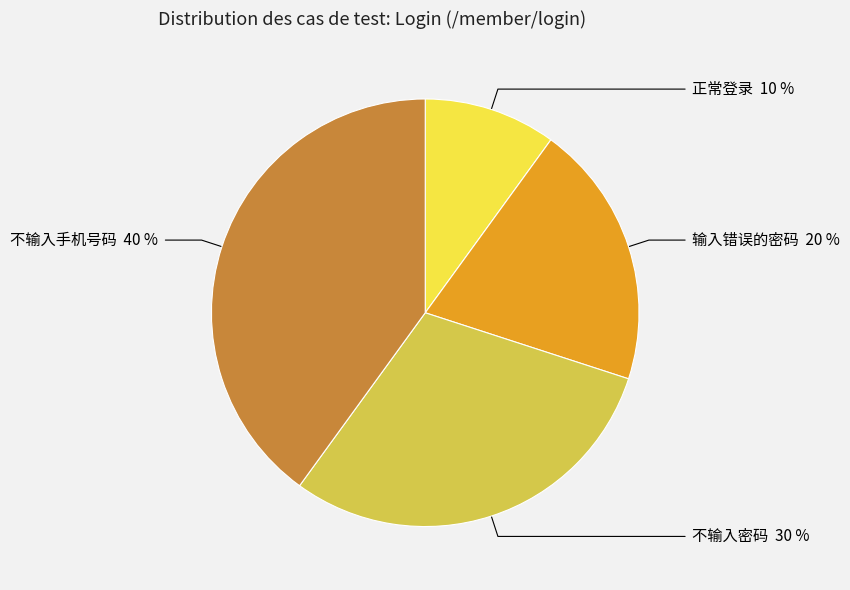

What percentage is the 不输入手机号码 slice, to the nearest percent?

40%